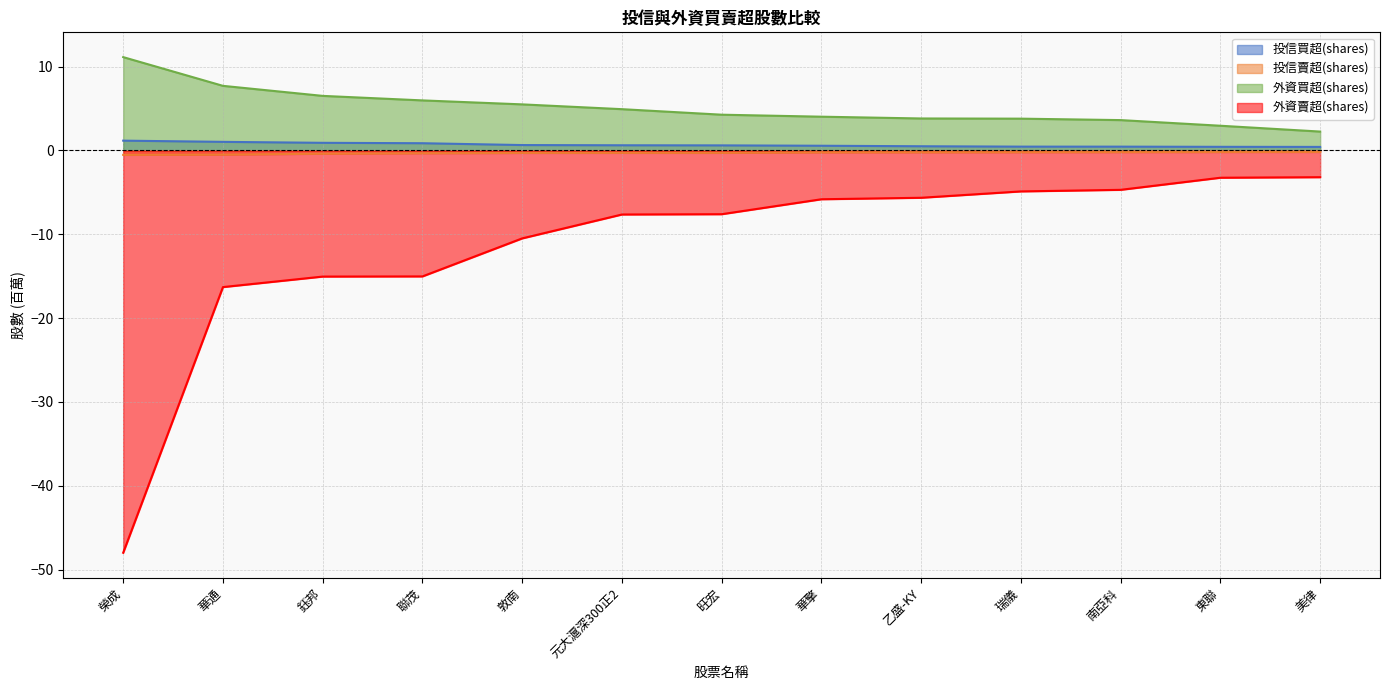

Which category has the lowest value in the 外資賣超(shares) series?

榮成